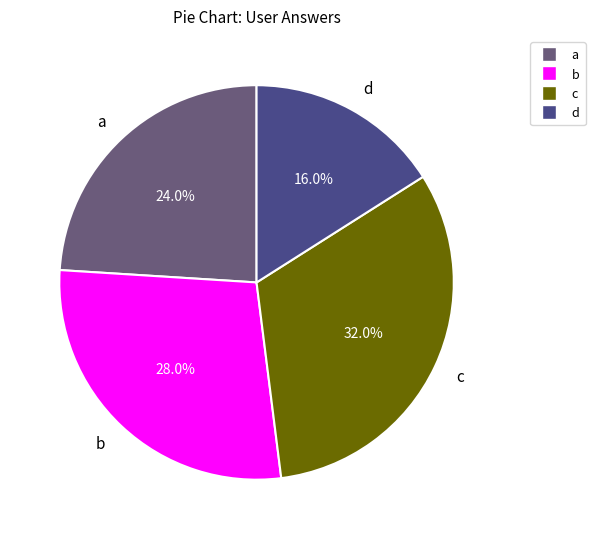

Does c represent more than half of the total?

No